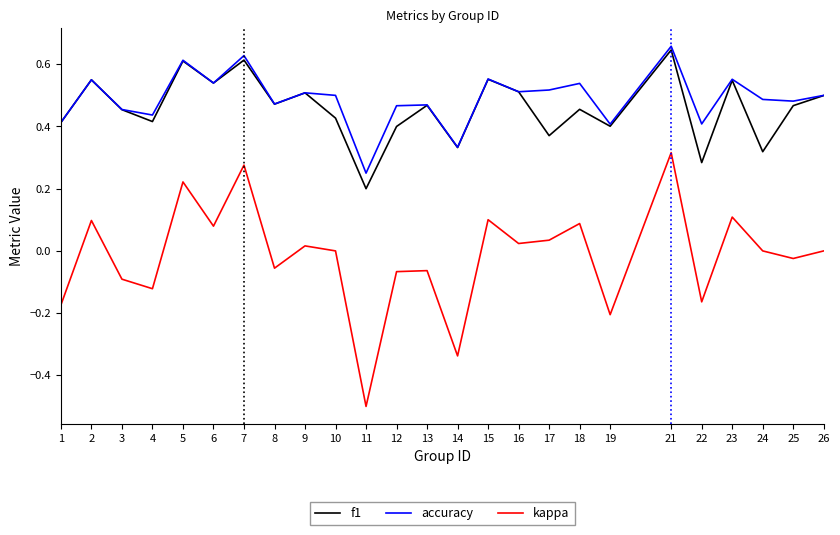

What is the minimum value shown in the chart?

-0.5